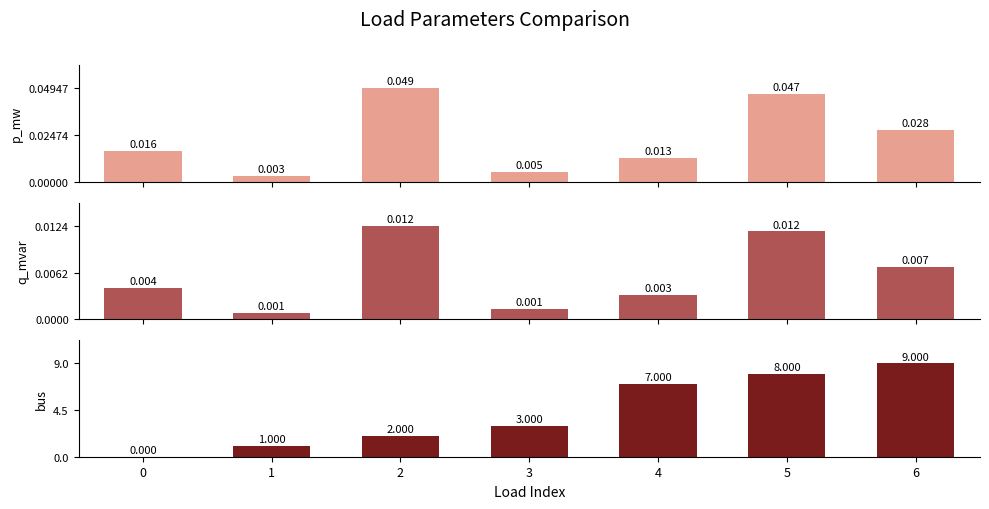

What is the maximum value shown in the chart?

9.0